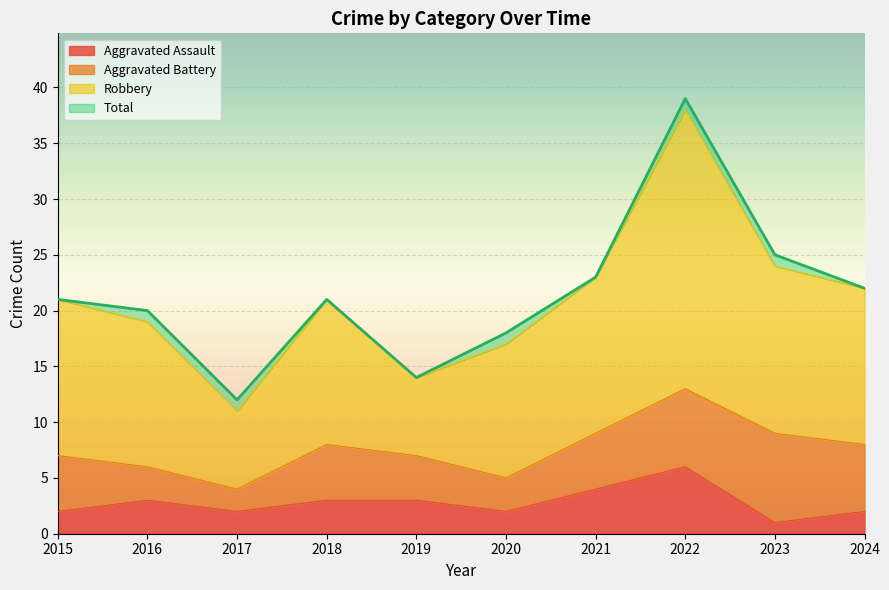

True or false: Aggravated Assault and Total cross at least once.

False